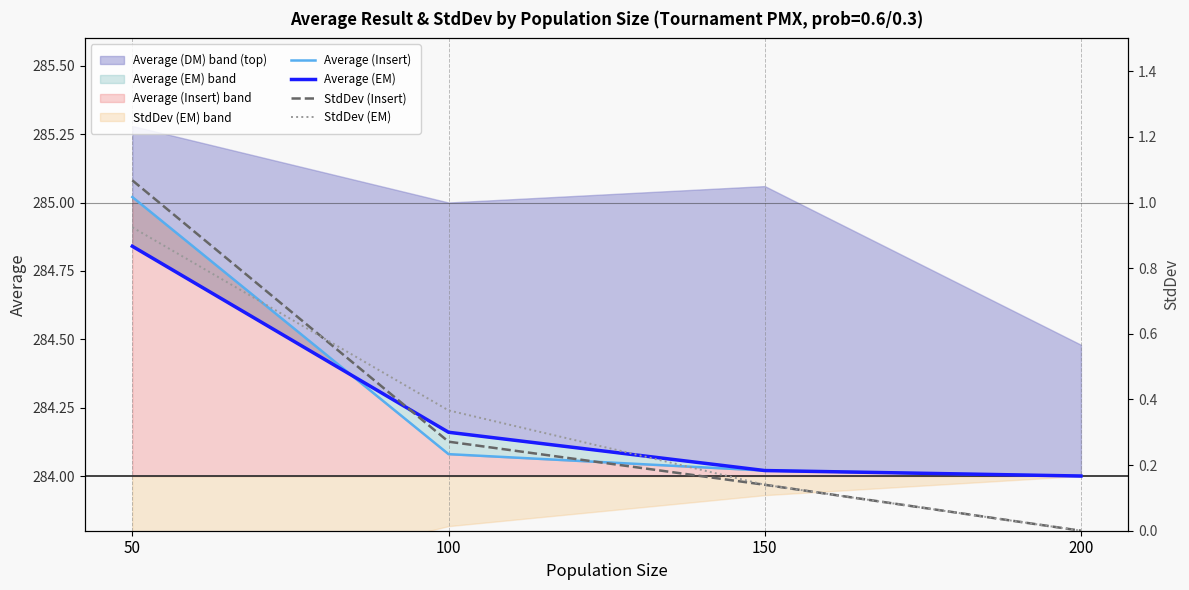

How many categories are shown in the chart?

4